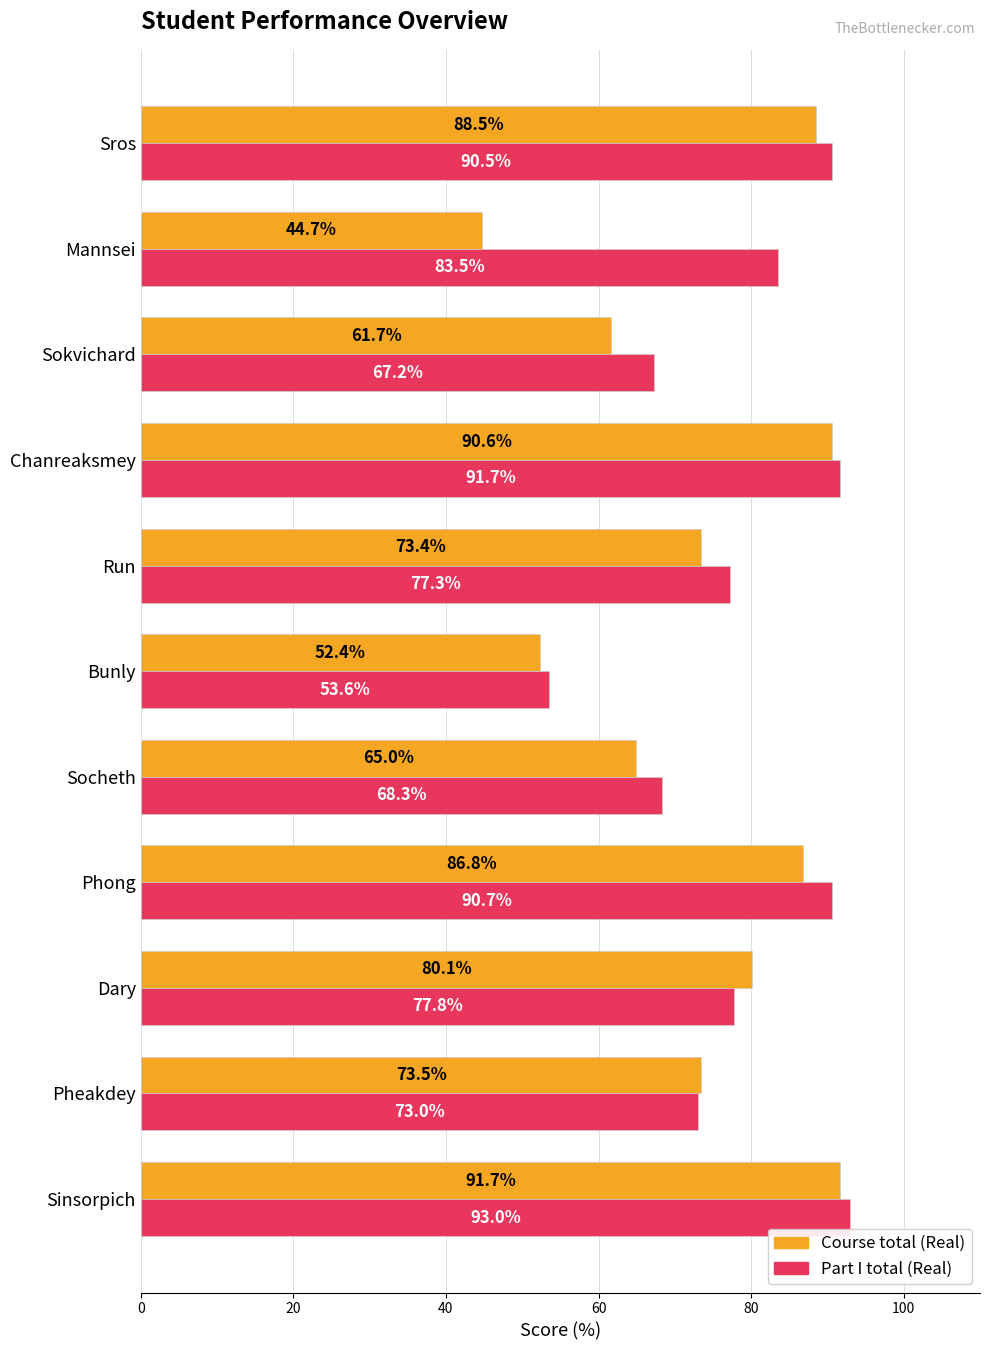

What is the lowest value of the Course total (Real) series?

44.7